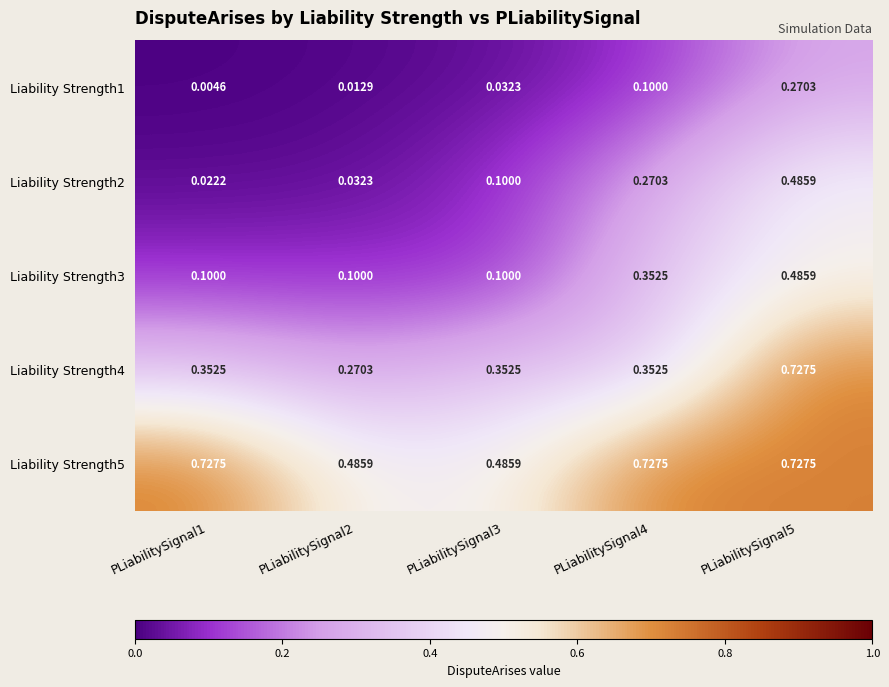

Is the value of Liability Strength5 at PLiabilitySignal2 greater than the value of Liability Strength4 at PLiabilitySignal5?

No